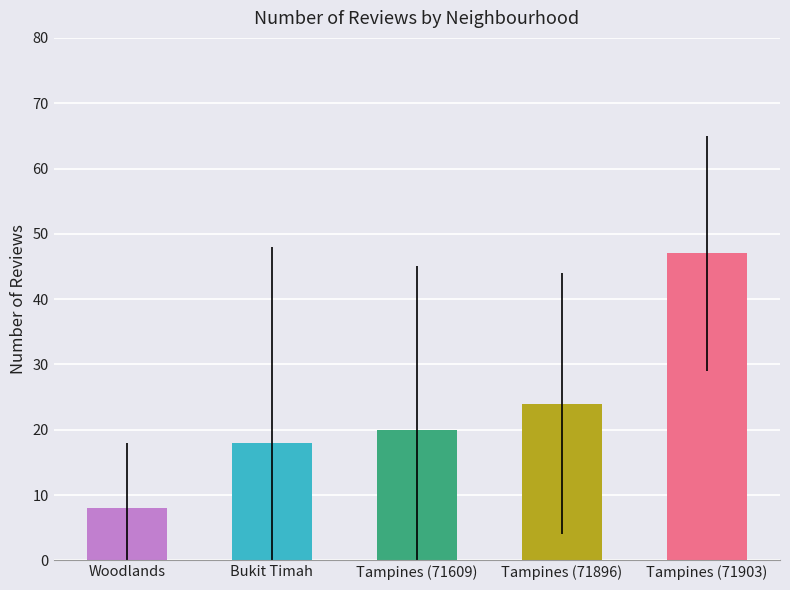

How many data points are less than 20?

2